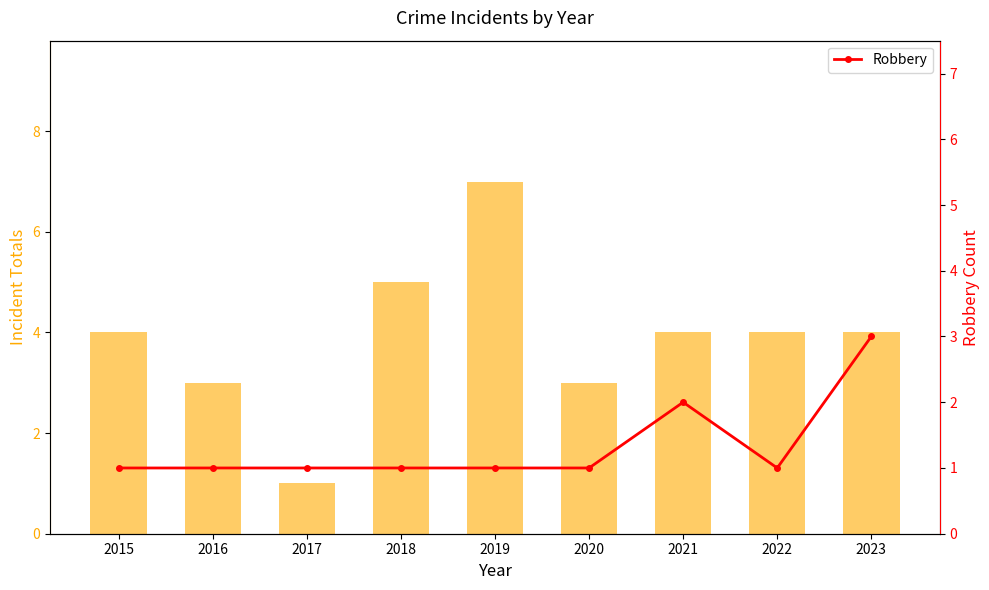

Which category has the highest value in the Robbery series?

2023